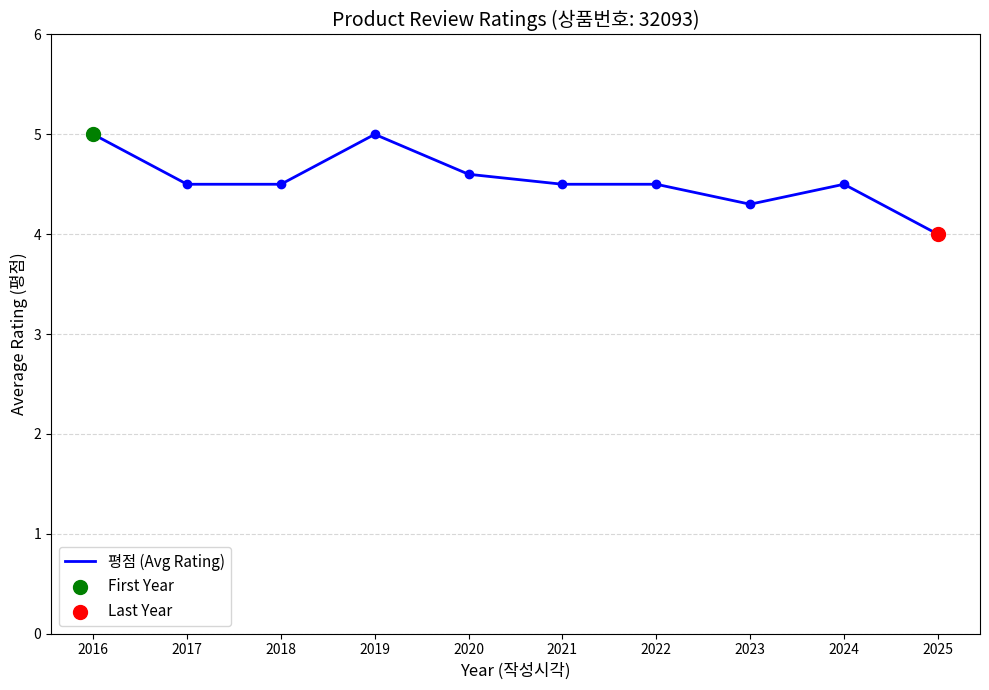

Approximately how many times larger is the value at 2021 compared to 2020?

1.0